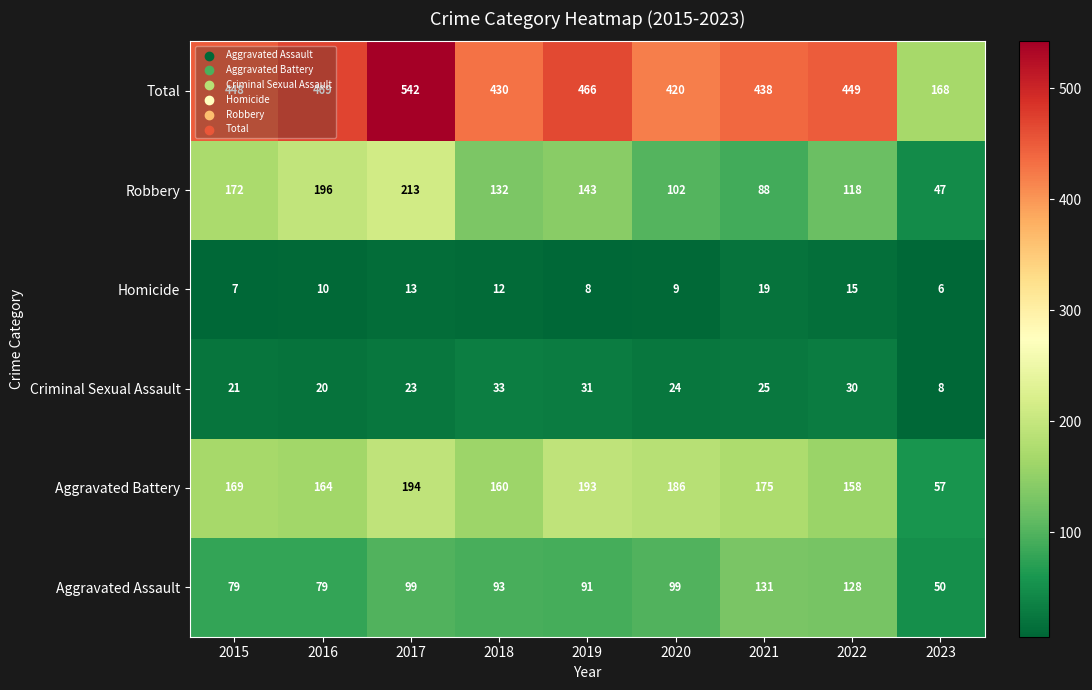

The value of Total at 2023 is 75. True or false?

False